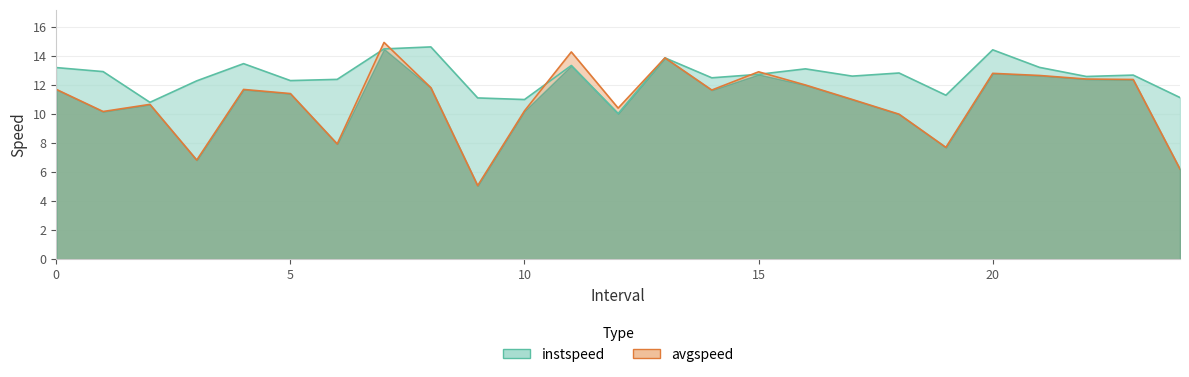

How many intersections are there between avgspeed and instspeed?

5